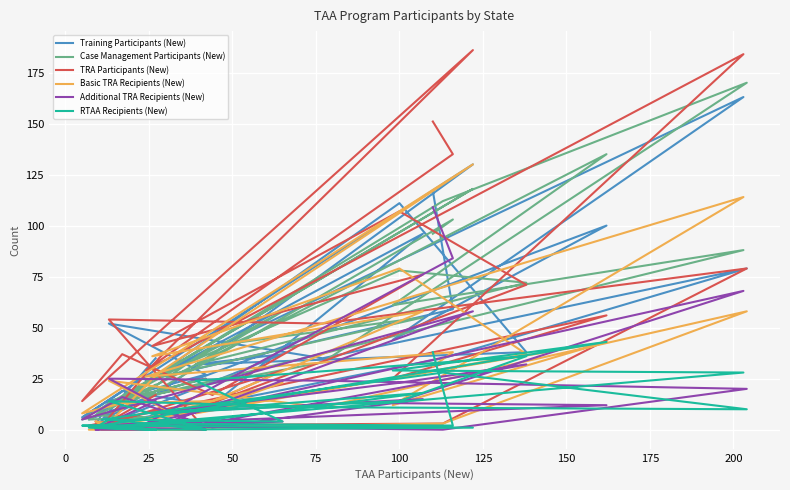

Between 0 and 25, which is larger?

25